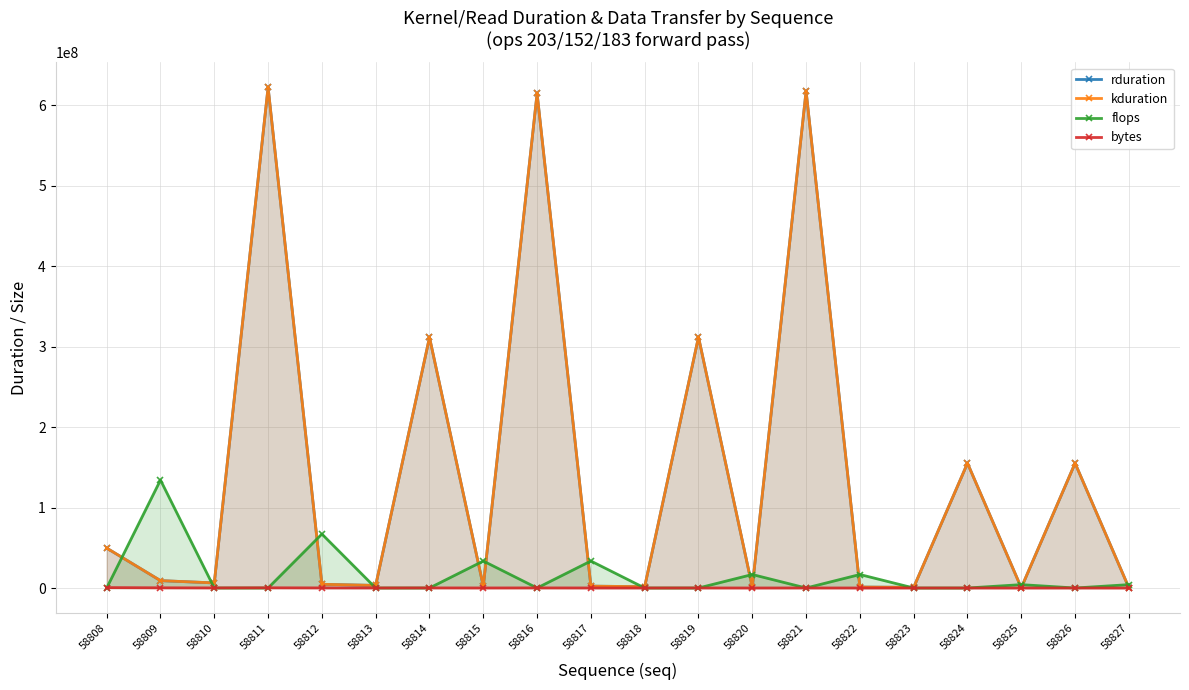

Reading left to right, transcribe all the data shown in this chart.

rduration: 49623039	9167516	6341274	622517821	4623310	3211261	311598239	2316775	614921305	2315143	1653550	311976475	1155795	617758395	1156435	834455	155158935	290205	155180439	290173
kduration: 49623039	9167516	6341274	622517821	4623310	3211261	311598239	2316775	614921305	2315143	1653550	311976475	1155795	617758395	1156435	834455	155158935	290205	155180439	290173
flops: 0	134217728	0	0	67108864	0	0	33554432	0	33554432	0	0	16777216	0	16777216	0	0	4194304	0	4194304
bytes: 524288	262144	131072	262144	131072	65536	131072	65536	131072	65536	32768	65536	32768	65536	32768	16384	16384	8192	16384	8192